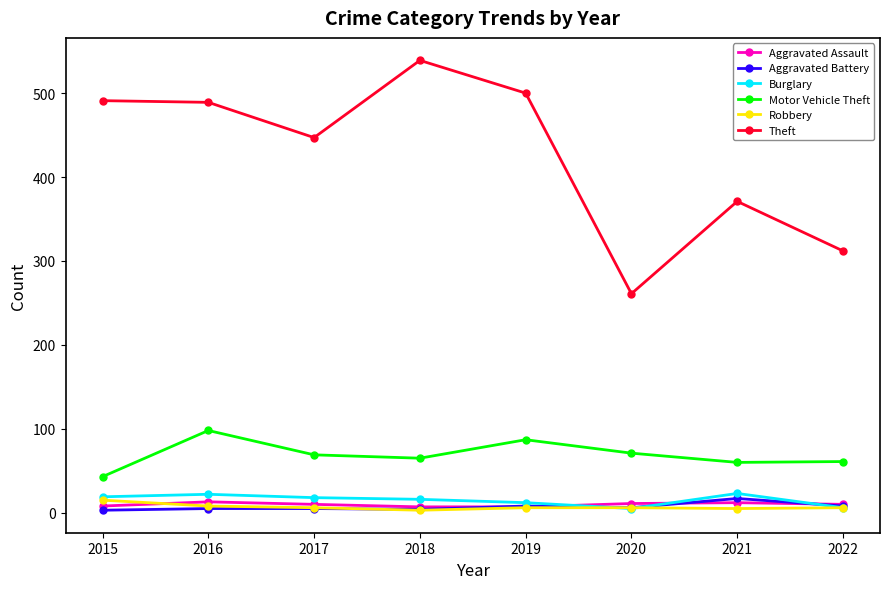

How many categories are shown in the chart?

8